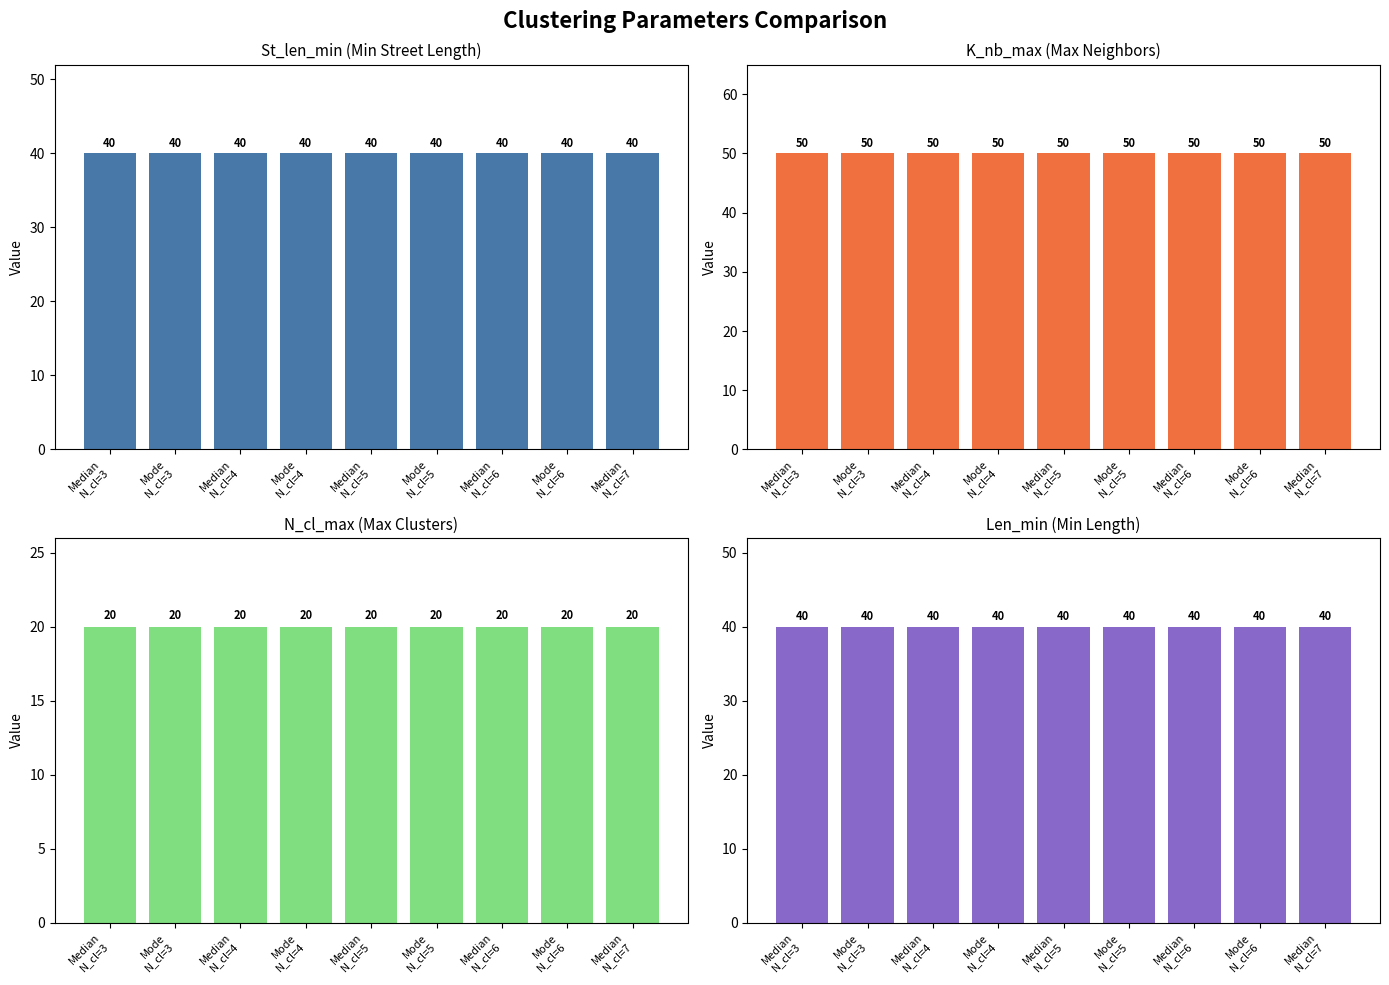

How many groups of bars are there?

9